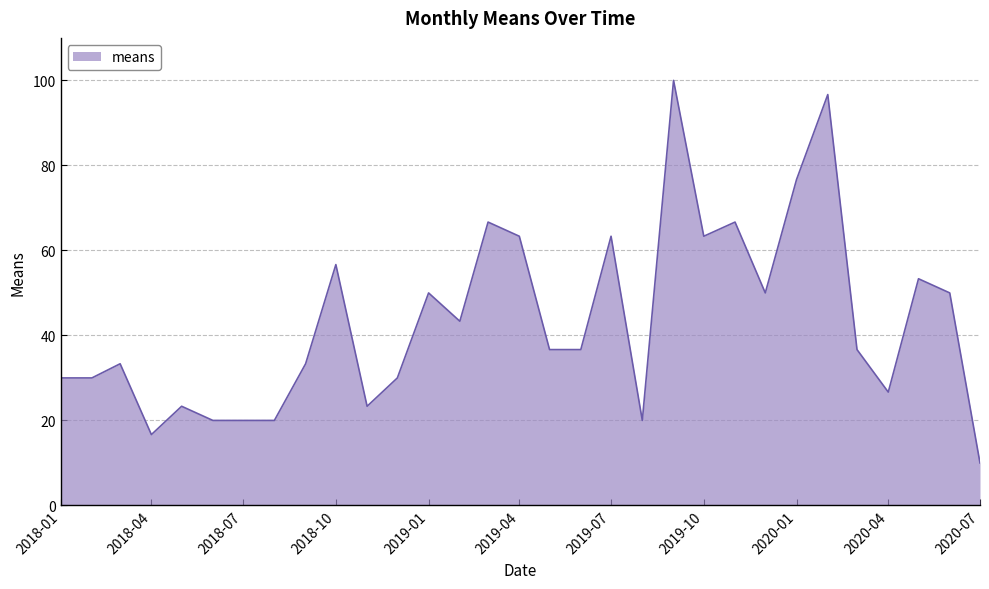

Does the chart have visible grid lines?

Yes